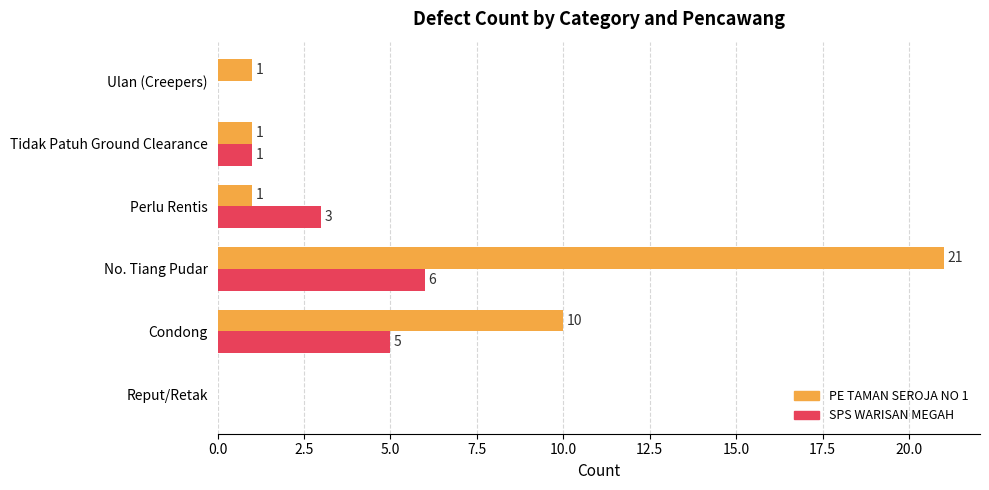

True or false: SPS WARISAN MEGAH has a value of 1 at Tidak Patuh Ground Clearance.

True